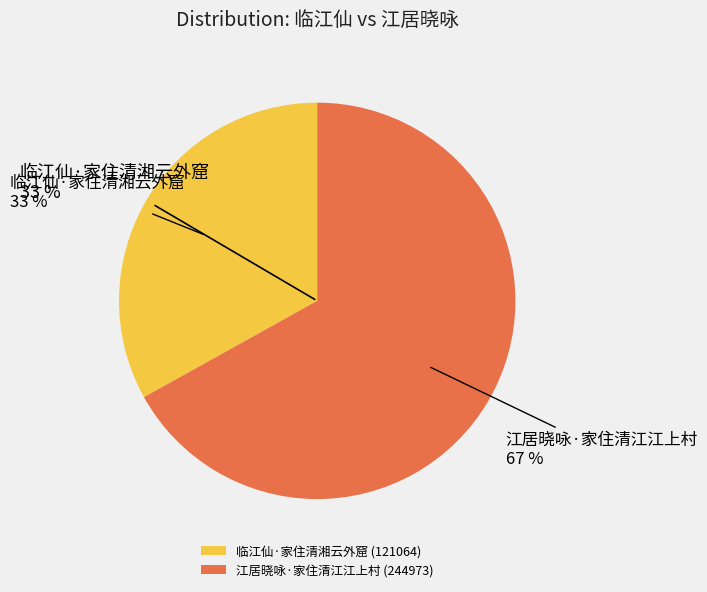

Which category has the smallest portion of the pie?

临江仙·家住清湘云外窟